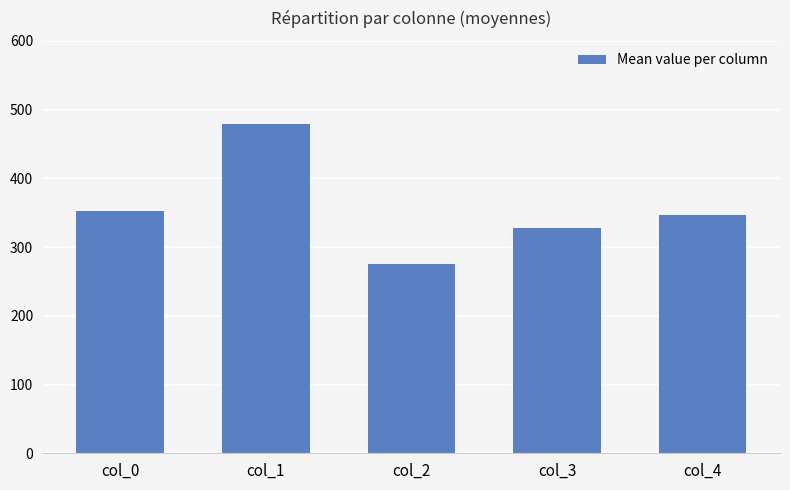

Where is the data nearest to the value 377?

col_0